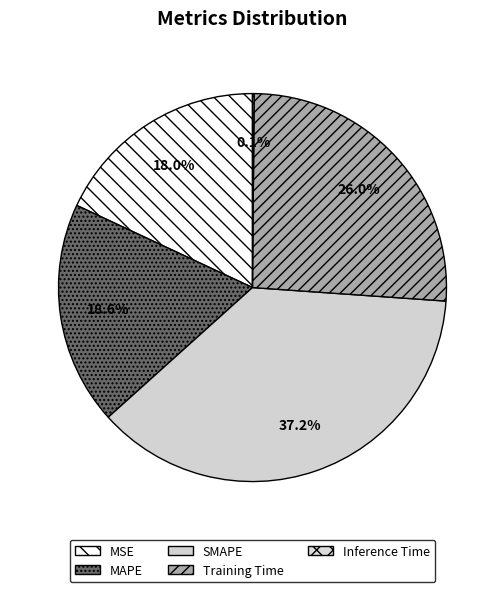

Do MSE and MAPE together represent more than half of the pie?

No